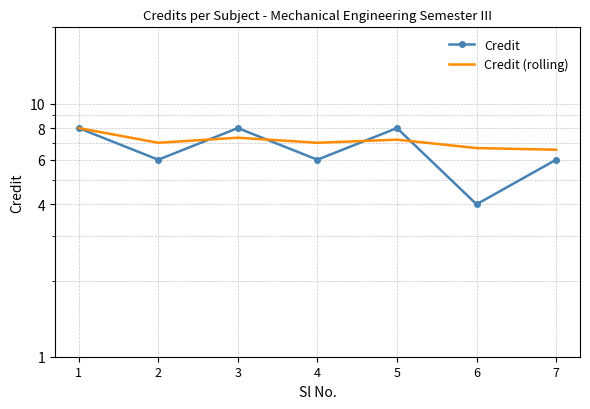

True or false: Credit and Credit (rolling) cross at least once.

True